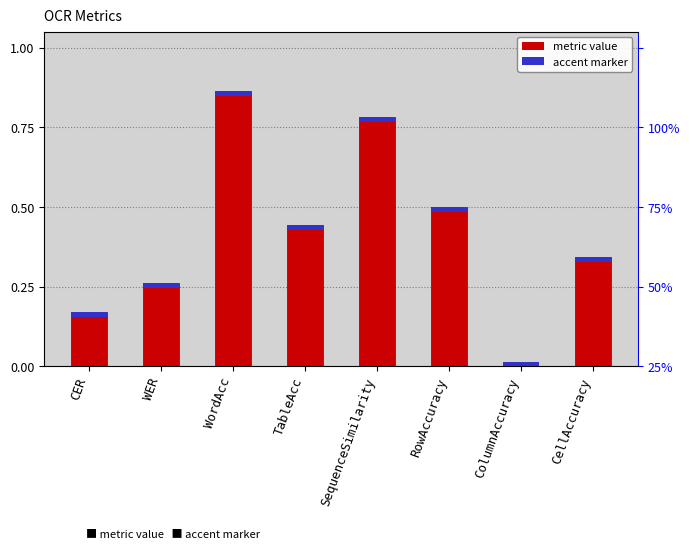

What is the maximum value shown in the chart?

0.9